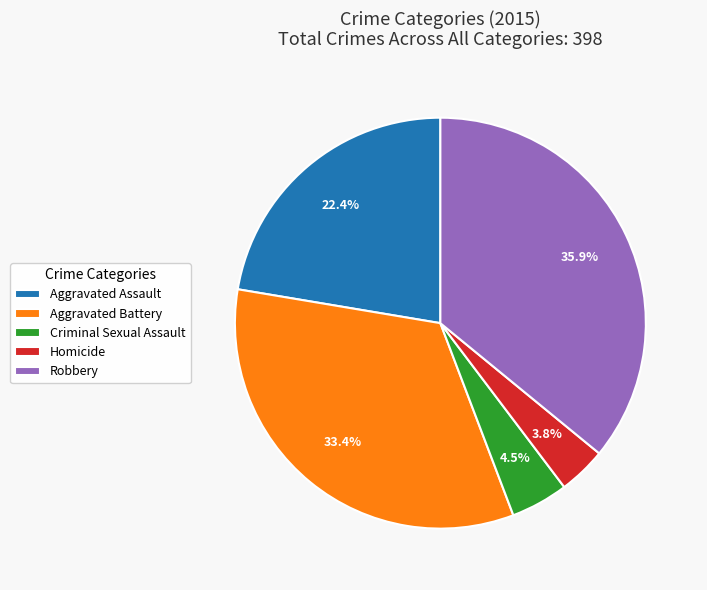

What is the largest slice in the pie chart?

Robbery